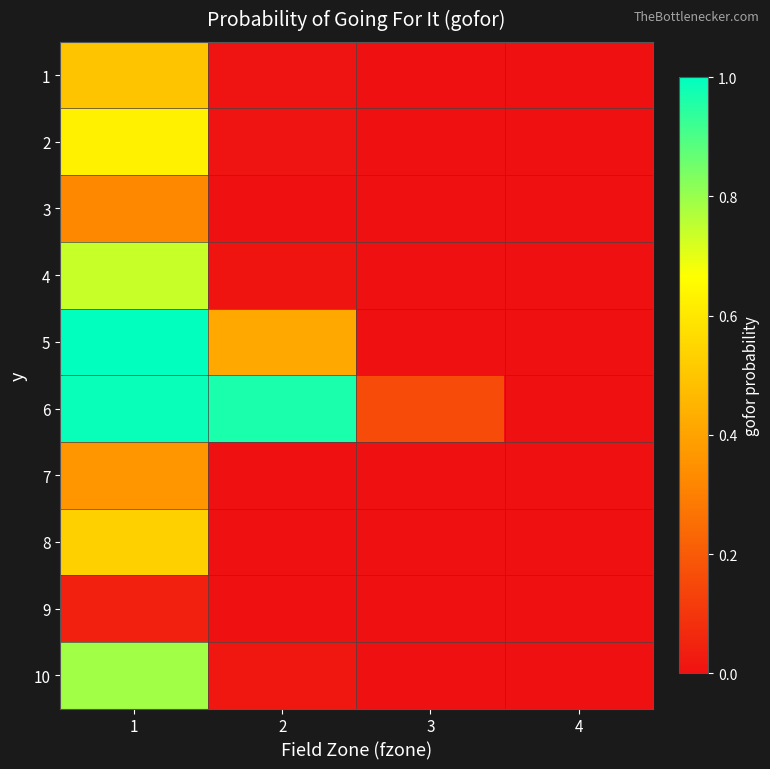

Which has a higher value, 4 or 1?

1